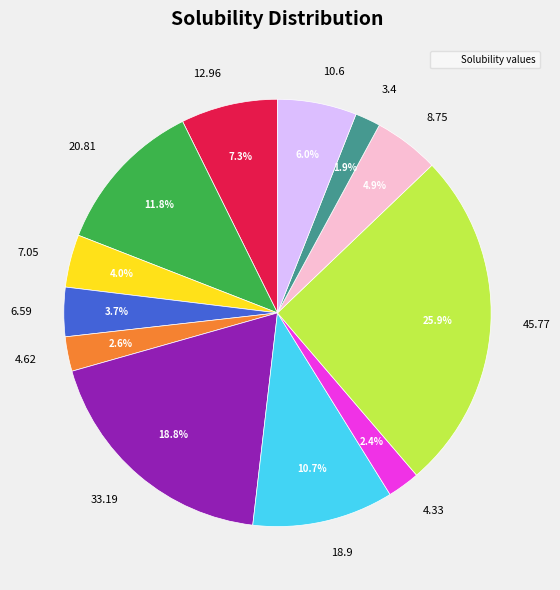

Combined, do 10.6 and 20.81 account for over 50%?

No